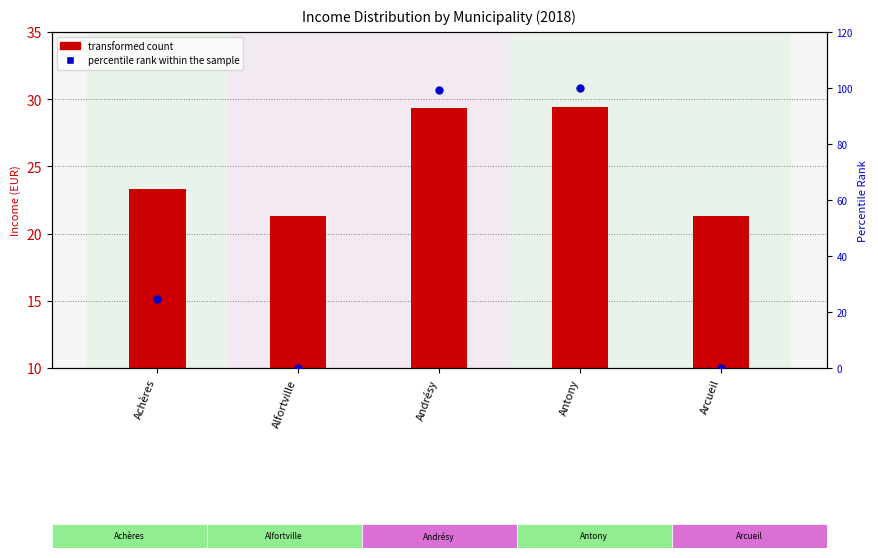

Which series has the largest total across all categories?

percentile rank within the sample